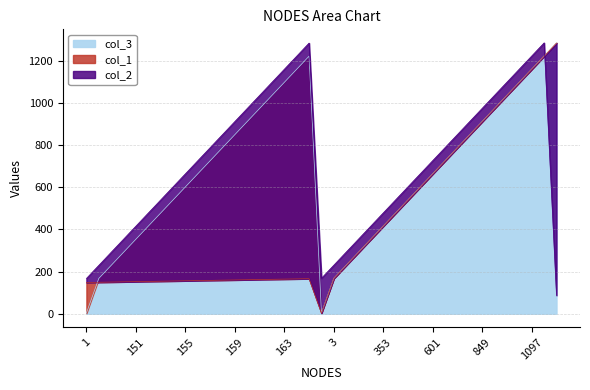

The col_2 series shows 167 at 1. True or false?

True